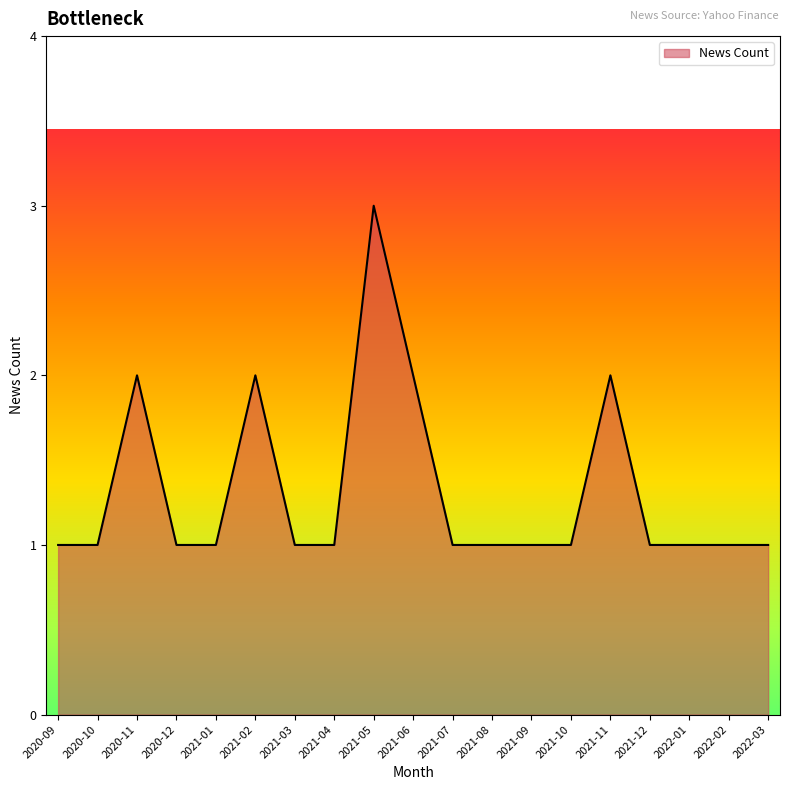

What is the sum of the values at 2021-09 and 2021-01?

2